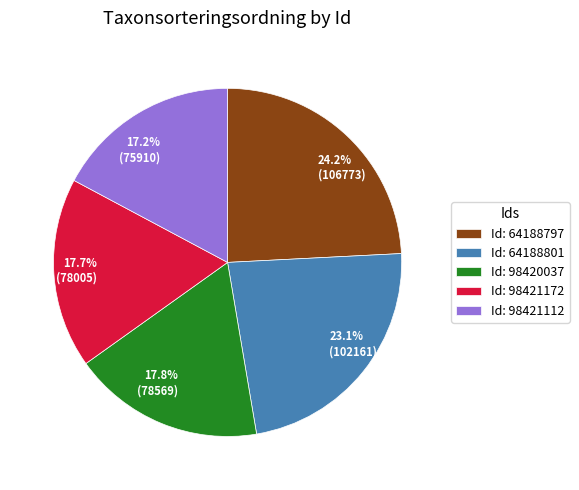

What portion of the pie excludes 23.1% (102161)?

76.9%